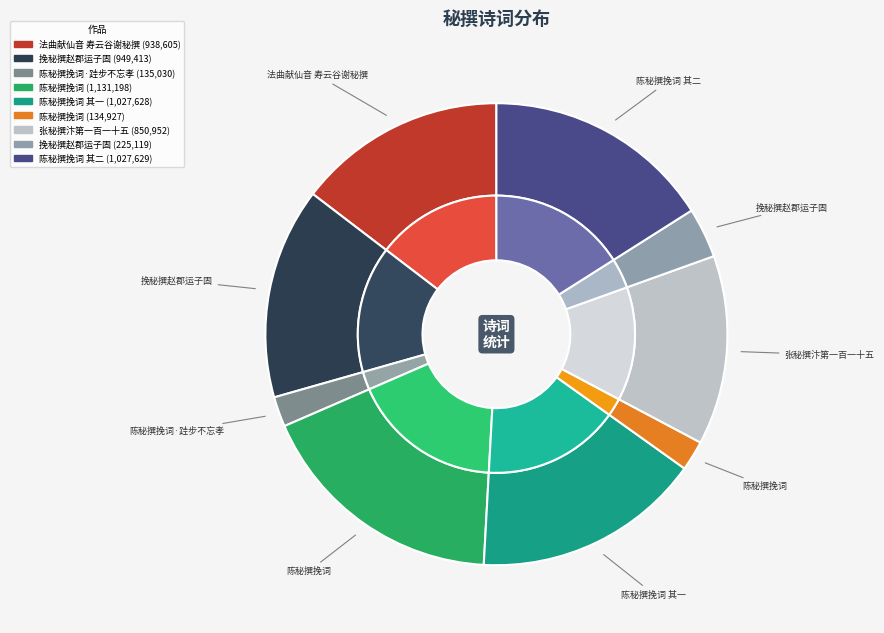

Is there a majority slice in this chart?

No